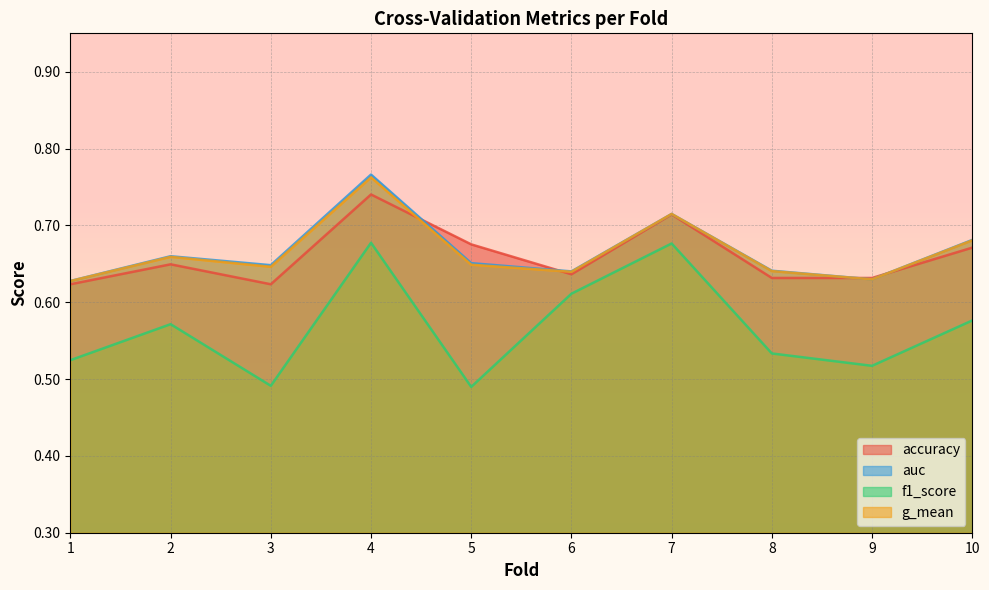

Reading right to left, what are all the values shown in this chart?

accuracy: 0.7	0.6	0.6	0.7	0.6	0.7	0.7	0.6	0.6	0.6
auc: 0.7	0.6	0.6	0.7	0.6	0.7	0.8	0.6	0.7	0.6
f1_score: 0.6	0.5	0.5	0.7	0.6	0.5	0.7	0.5	0.6	0.5
g_mean: 0.7	0.6	0.6	0.7	0.6	0.6	0.8	0.6	0.7	0.6